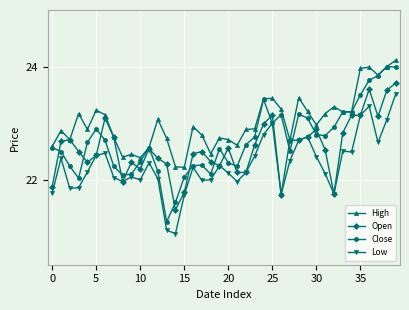

What is the maximum value shown in the chart?

24.1